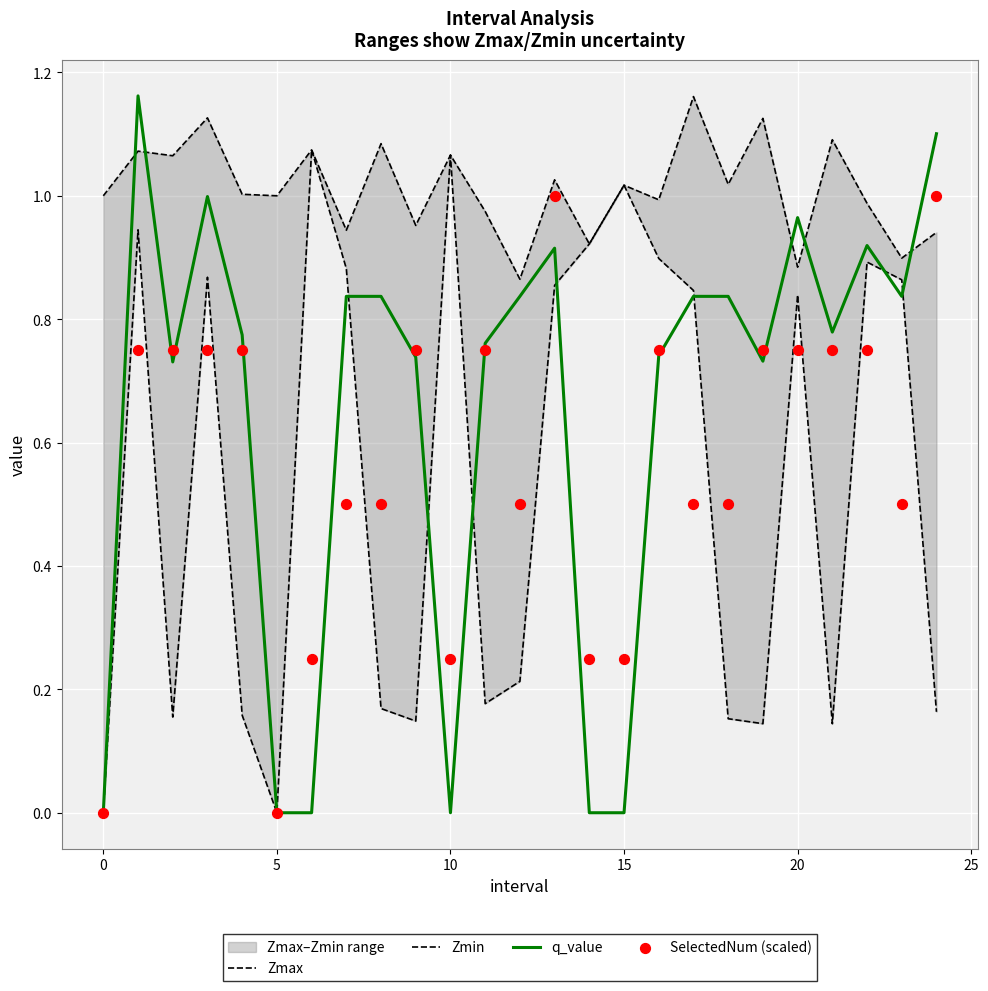

What is the total value across all series at 16?

3.4